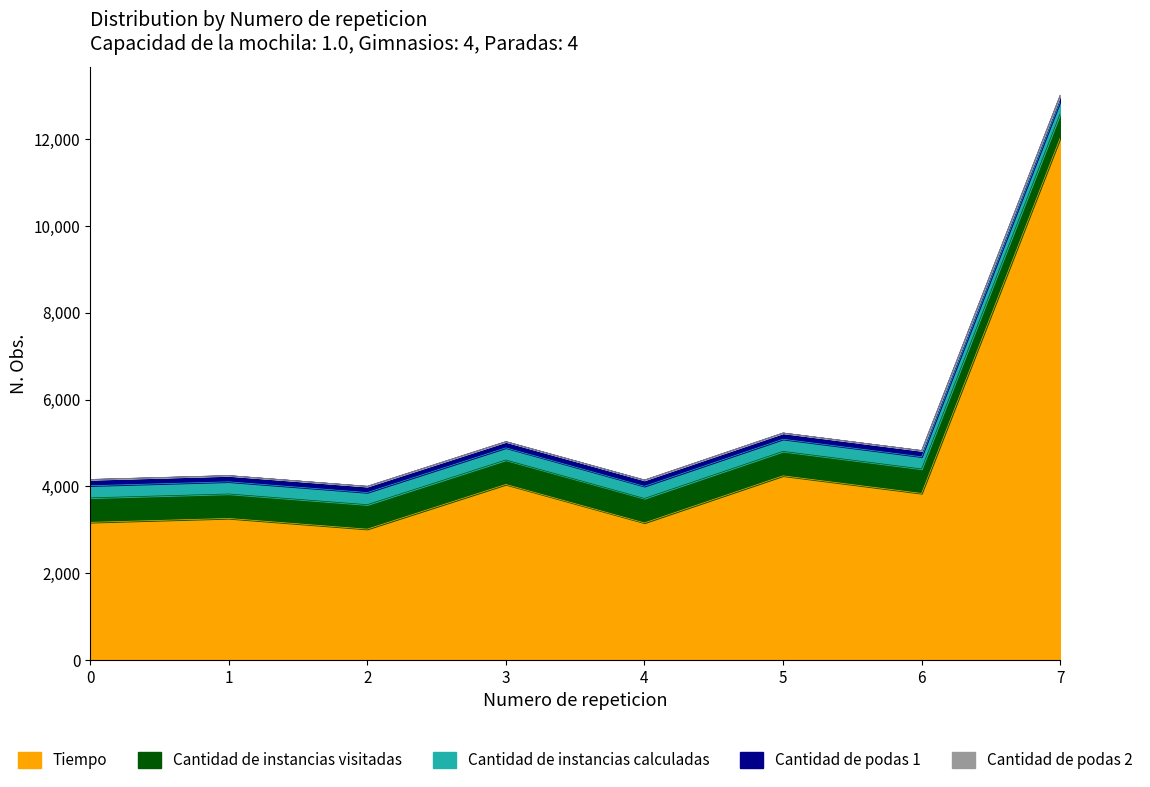

Between 4 and 5, which is larger?

5